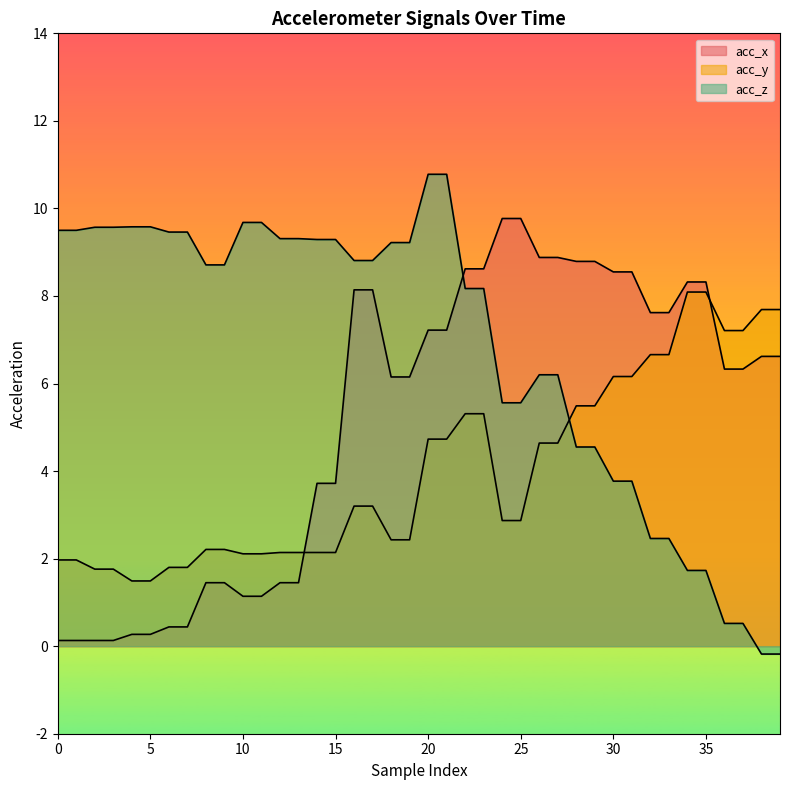

The acc_z series shows 9.2 at 19. True or false?

True